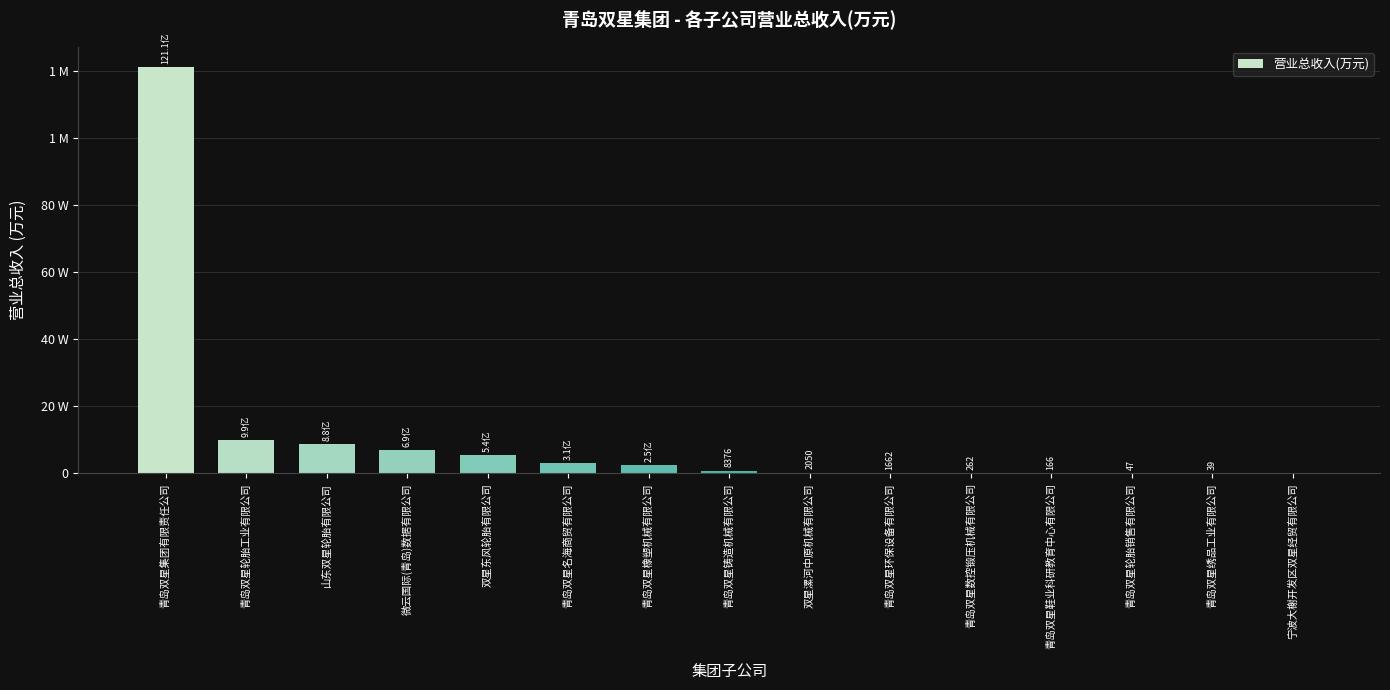

Reading right to left, extract all data points from this chart.

宁波大榭开发区双星经贸有限公司=0.0	青岛双星绣品工业有限公司=39.1	青岛双星轮胎销售有限公司=46.9	青岛双星鞋业科研教育中心有限公司=166.4	青岛双星数控锻压机械有限公司=262.2	青岛双星环保设备有限公司=1661.8	双星漯河中原机械有限公司=2049.7	青岛双星铸造机械有限公司=8376.5	青岛双星橡塑机械有限公司=24671.3	青岛双星名海商贸有限公司=30831.1	双星东风轮胎有限公司=53680.7	微云国际(青岛)数据有限公司=69208.4	山东双星轮胎有限公司=87637.6	青岛双星轮胎工业有限公司=99330.2	青岛双星集团有限责任公司=1211210.0